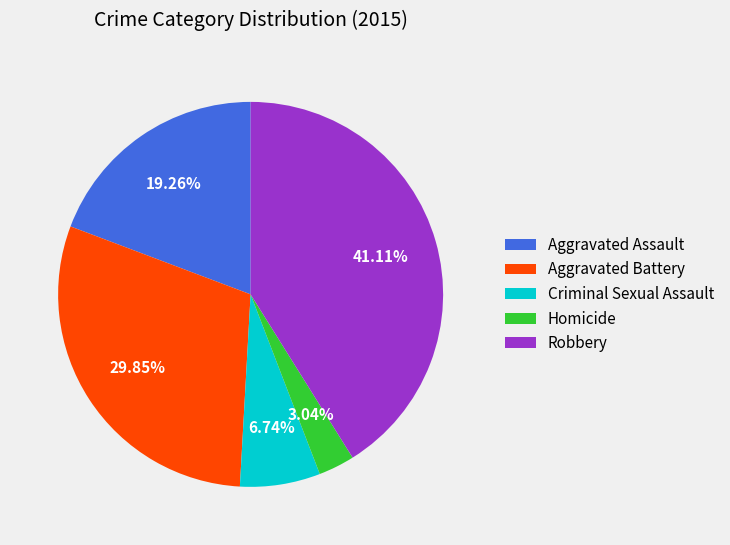

Approximately how many times larger is the value at Aggravated Assault compared to Robbery?

0.5